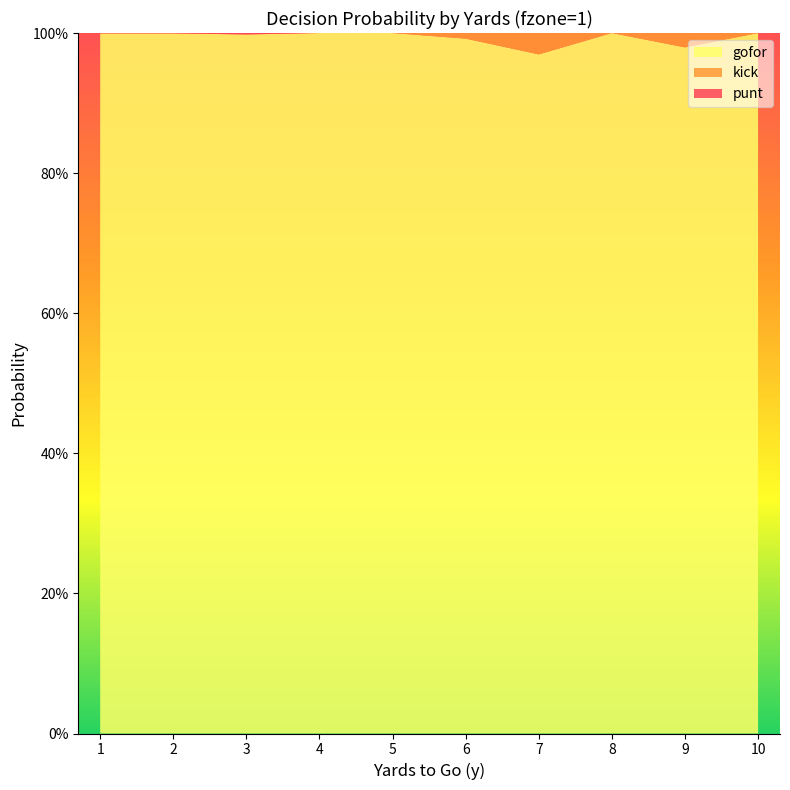

Reading right to left, what are all the values shown in this chart?

punt: 10=0.0	9=0.0	8=0.0	7=0.0	6=0.0	5=0.0	4=0.0	3=0.0	2=0.0	1=0.0
kick: 10=0.0	9=0.0	8=0.0	7=0.0	6=0.0	5=0.0	4=0.0	3=0.0	2=0.0	1=0.0
gofor: 10=1.0	9=1.0	8=1.0	7=1.0	6=1.0	5=1.0	4=1.0	3=1.0	2=1.0	1=1.0